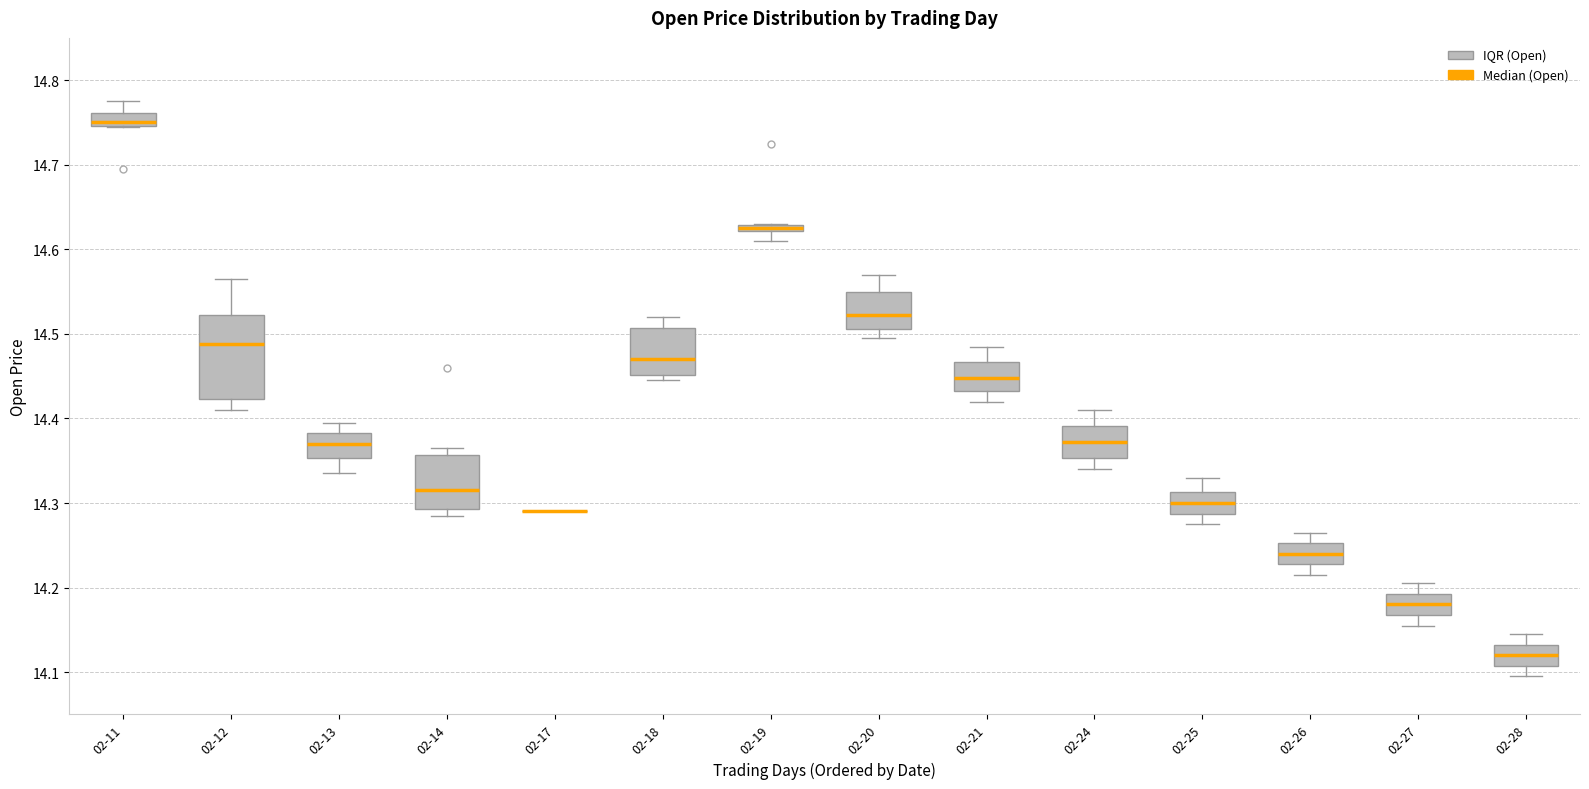

Where does the lower whisker of the box for 02-12 end on the y-axis? The values are not printed on the chart, so give them approximately, as read against the axis.

14.41